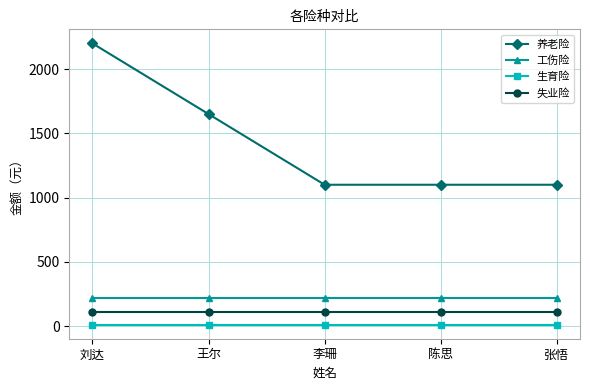

True or false: 生育险 and 工伤险 intersect in this chart.

False